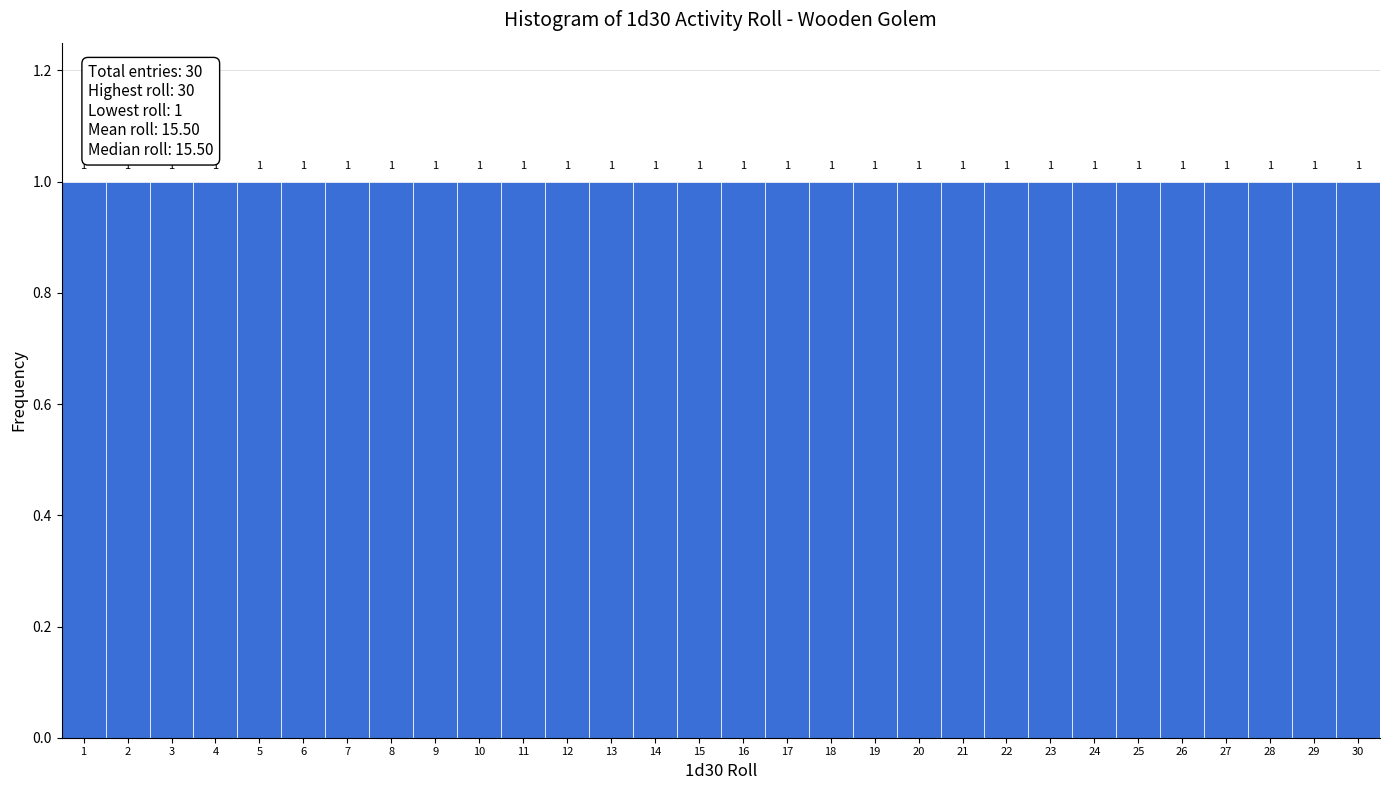

Reading left to right, transcribe this chart: for each bar, give the range it covers on the x-axis and its height.

0.5 to 1.5: 1
1.5 to 2.5: 1
2.5 to 3.5: 1
3.5 to 4.5: 1
4.5 to 5.5: 1
5.5 to 6.5: 1
6.5 to 7.5: 1
7.5 to 8.5: 1
8.5 to 9.5: 1
9.5 to 10.5: 1
10.5 to 11.5: 1
11.5 to 12.5: 1
12.5 to 13.5: 1
13.5 to 14.5: 1
14.5 to 15.5: 1
15.5 to 16.5: 1
16.5 to 17.5: 1
17.5 to 18.5: 1
18.5 to 19.5: 1
19.5 to 20.5: 1
20.5 to 21.5: 1
21.5 to 22.5: 1
22.5 to 23.5: 1
23.5 to 24.5: 1
24.5 to 25.5: 1
25.5 to 26.5: 1
26.5 to 27.5: 1
27.5 to 28.5: 1
28.5 to 29.5: 1
29.5 to 30.5: 1